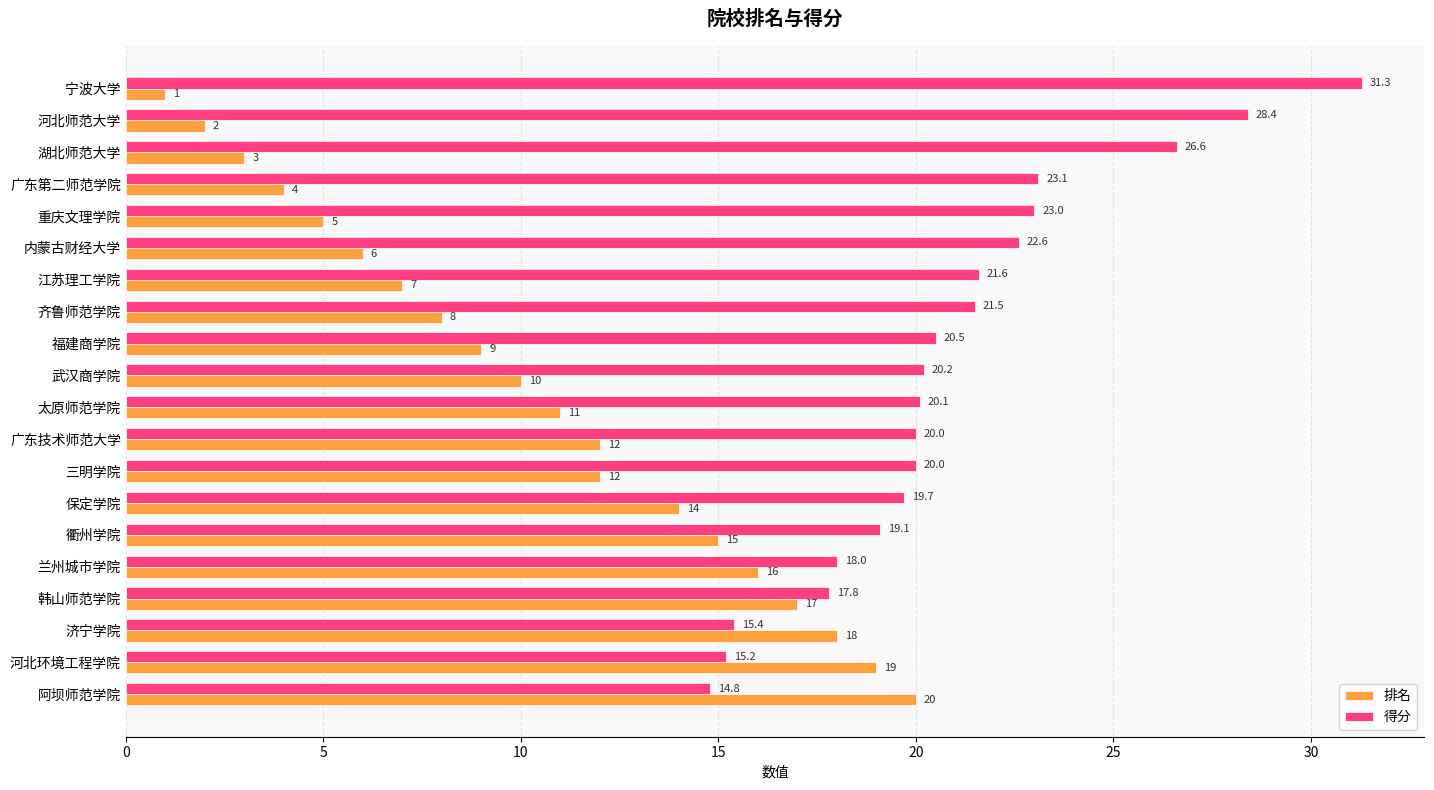

Which series changed the most between 保定学院 and 韩山师范学院?

排名